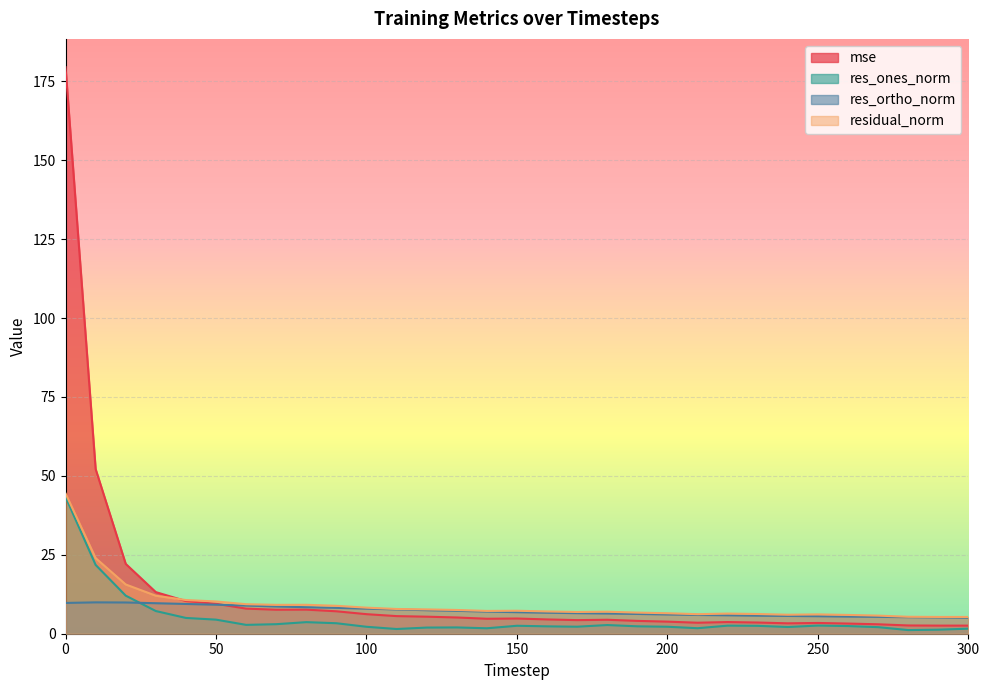

Where is the first local maximum for mse?

80